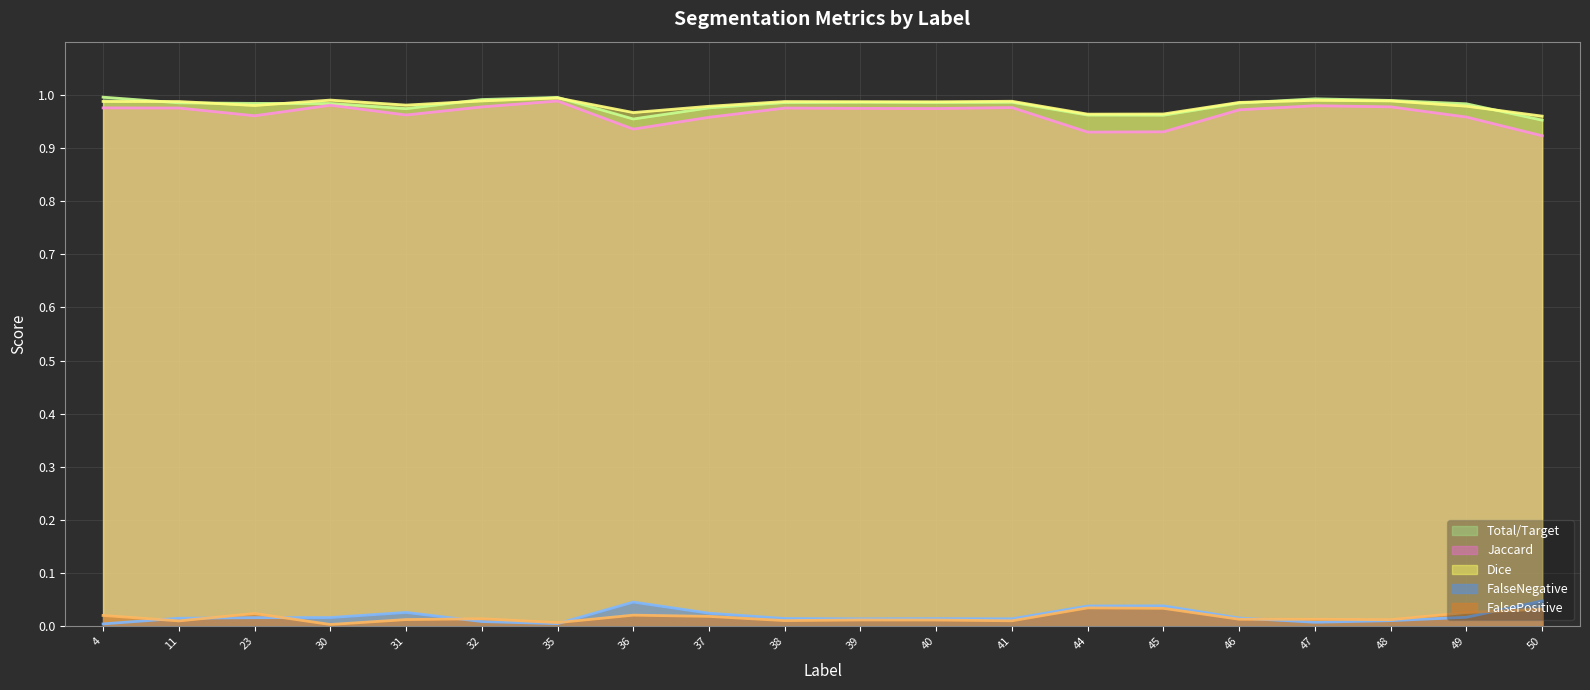

What is the spread (max minus min) of values at 48?

1.0